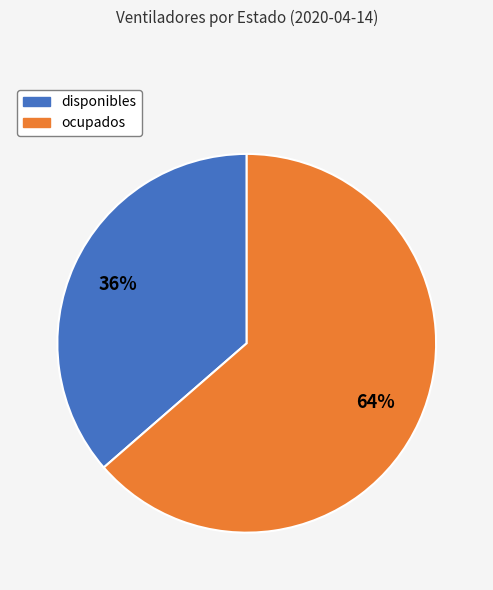

Between ocupados and disponibles, which is larger?

ocupados